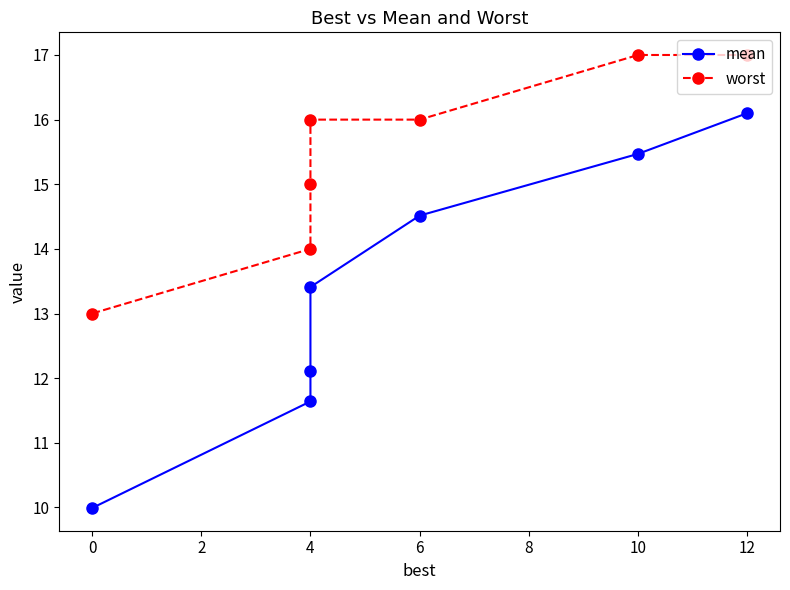

What is the value of the worst point at the 5th from the left?

16.0